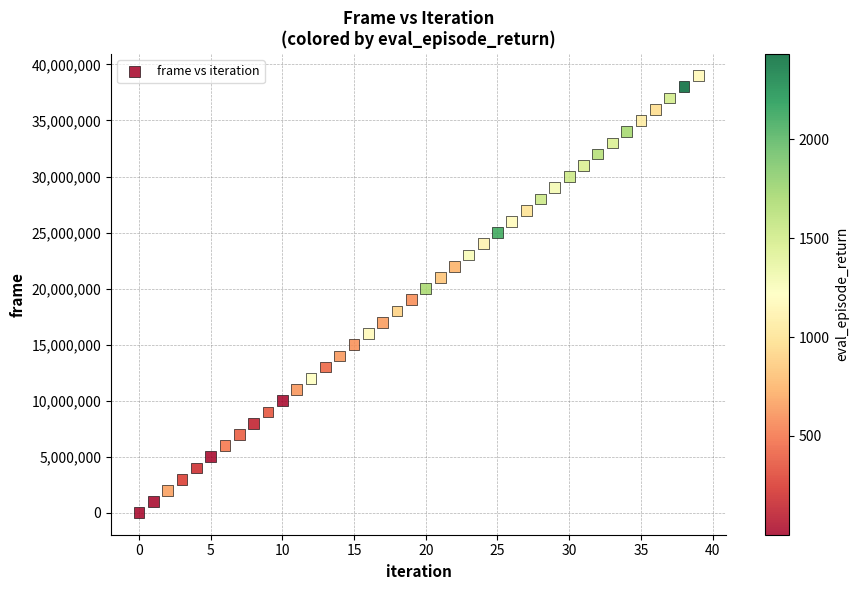

What is the range of Y values (max minus min)?

39000000